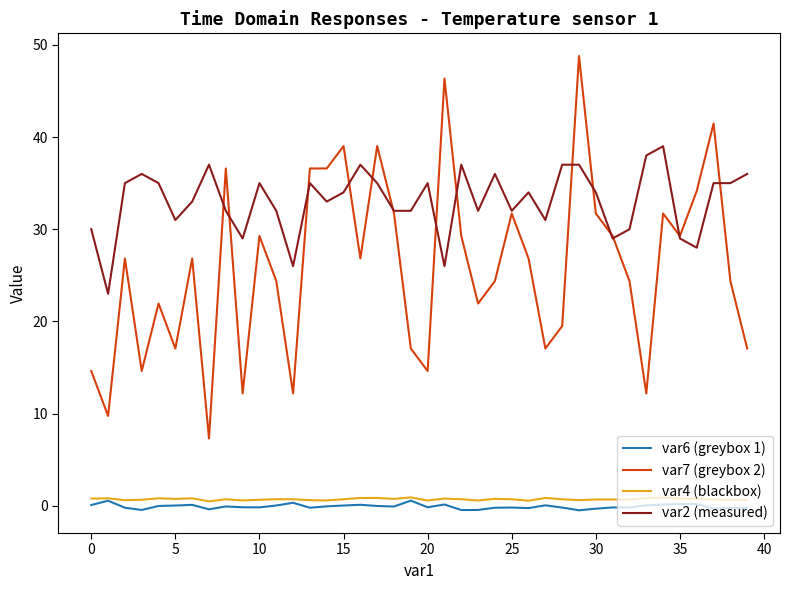

Does the chart display data point markers on the line(s)?

No